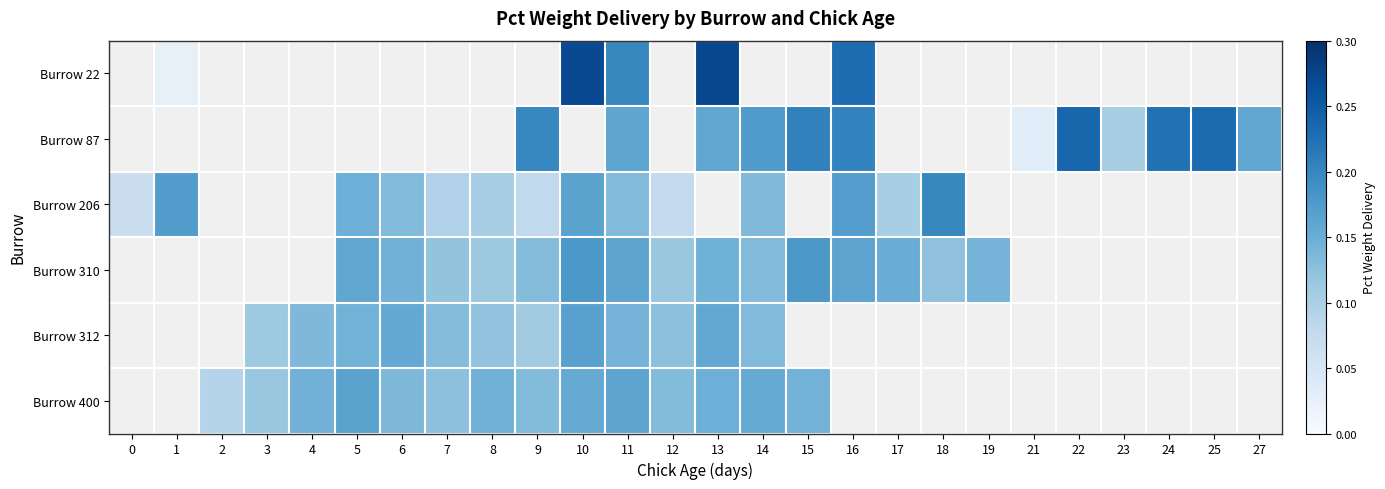

At which category is the sum across all series the highest?

11